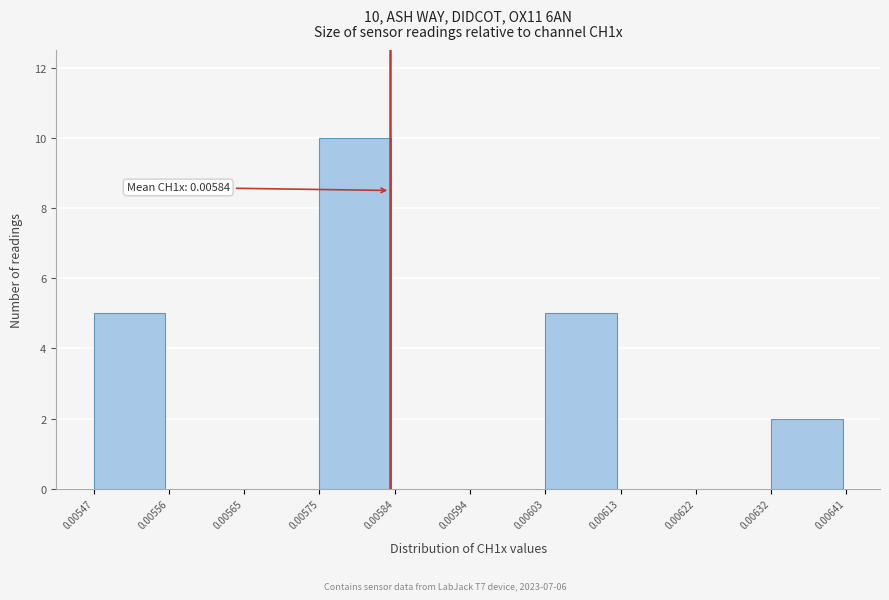

Over which range of the x-axis is the bar tallest?

0.00575 to 0.00584